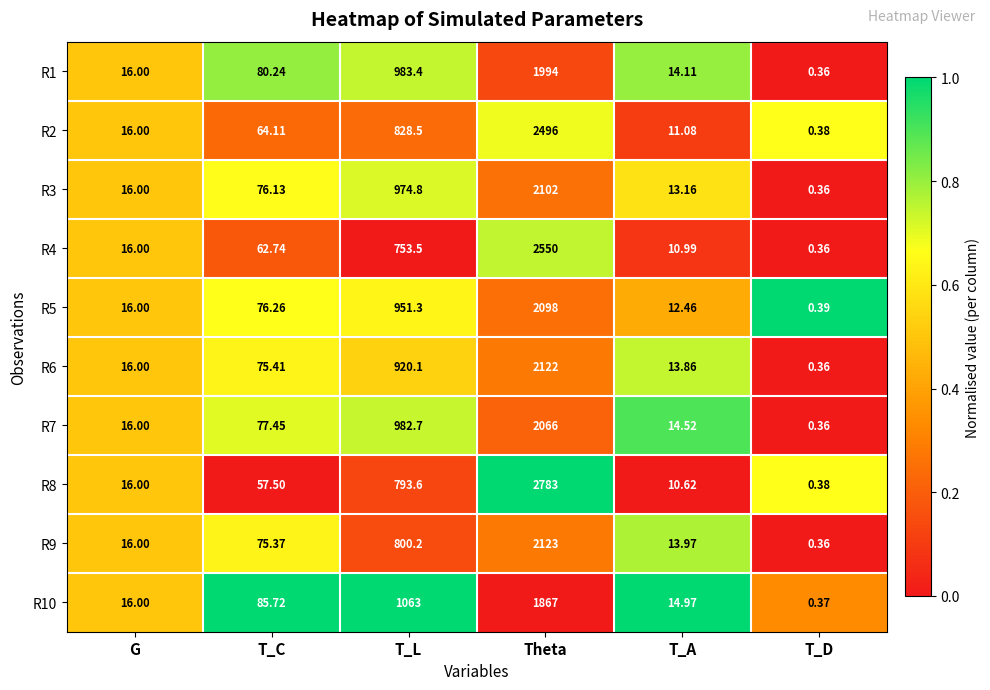

Is the value of R2 at T_D greater than the value of R7 at Theta?

No